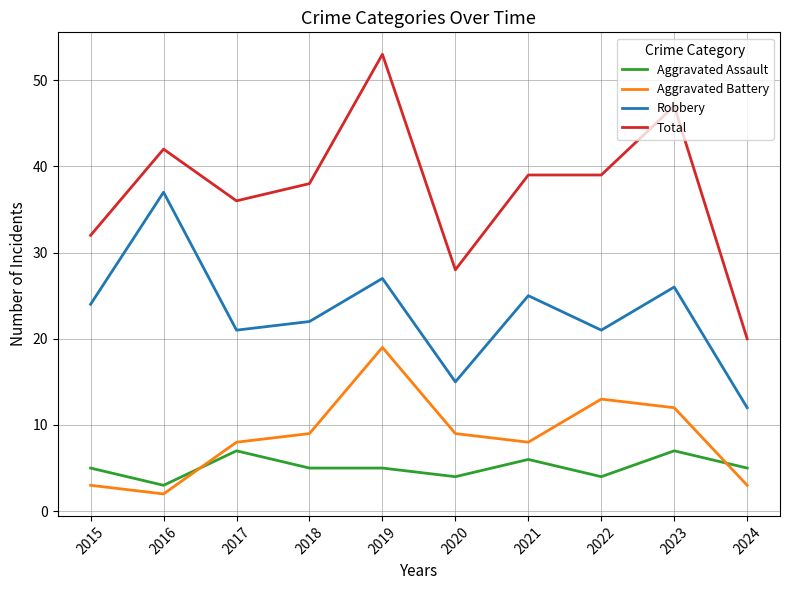

What is the maximum value for Total?

53